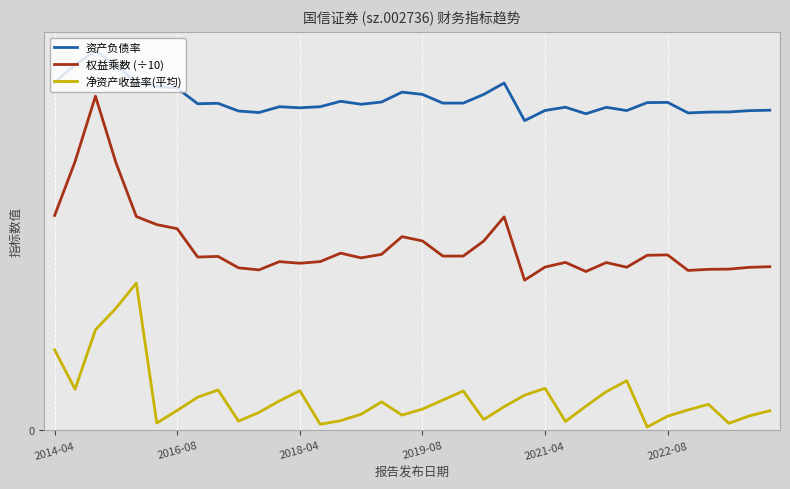

What are all the series names shown in the legend?

资产负债率, 权益乘数 (÷10), 净资产收益率(平均)